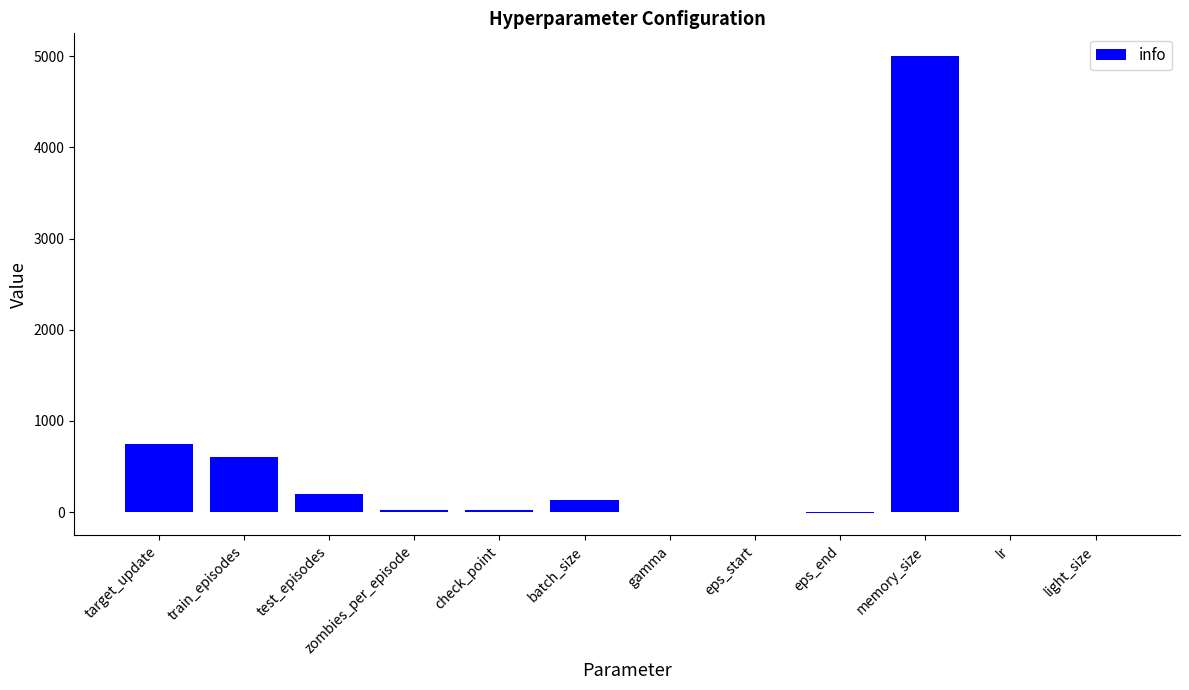

Which label corresponds to the largest value in the chart?

memory_size